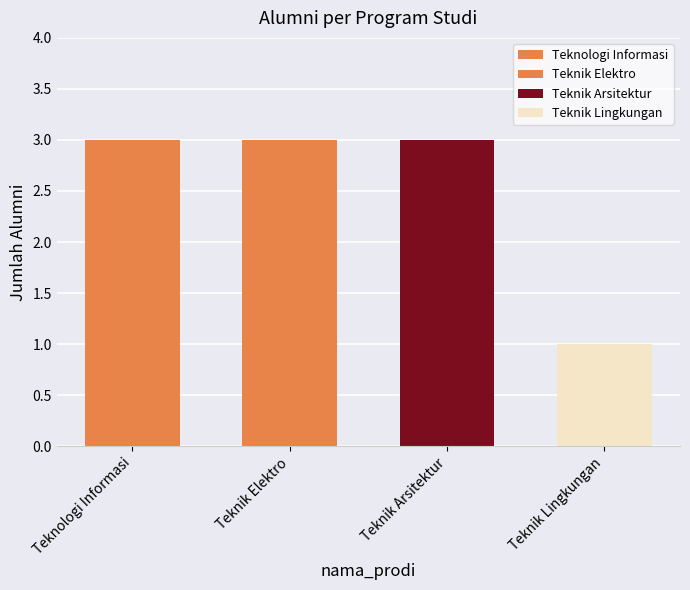

Does the chart contain any negative values?

No